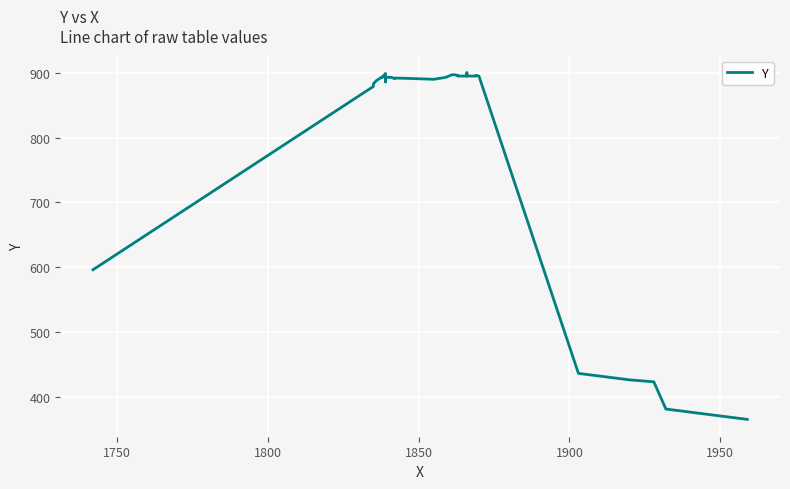

How many interior local valleys (lower than both neighbors) does the data have?

3